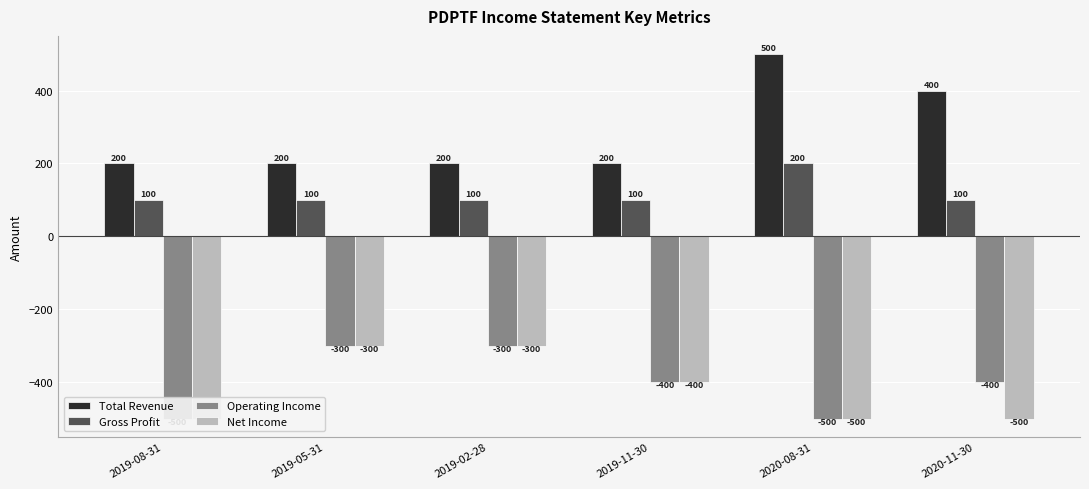

What is the difference between the maximum and minimum values in the Gross Profit series?

100